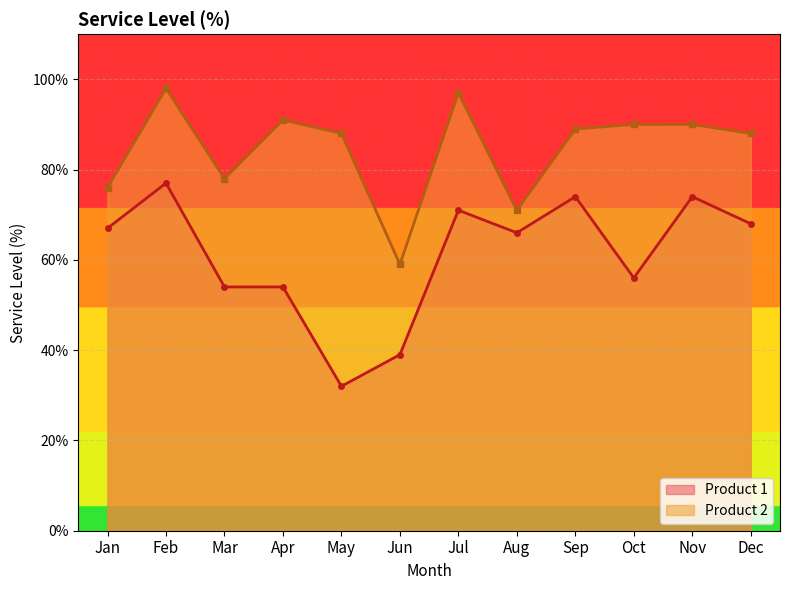

Which has a higher value, Mar or Feb?

Feb